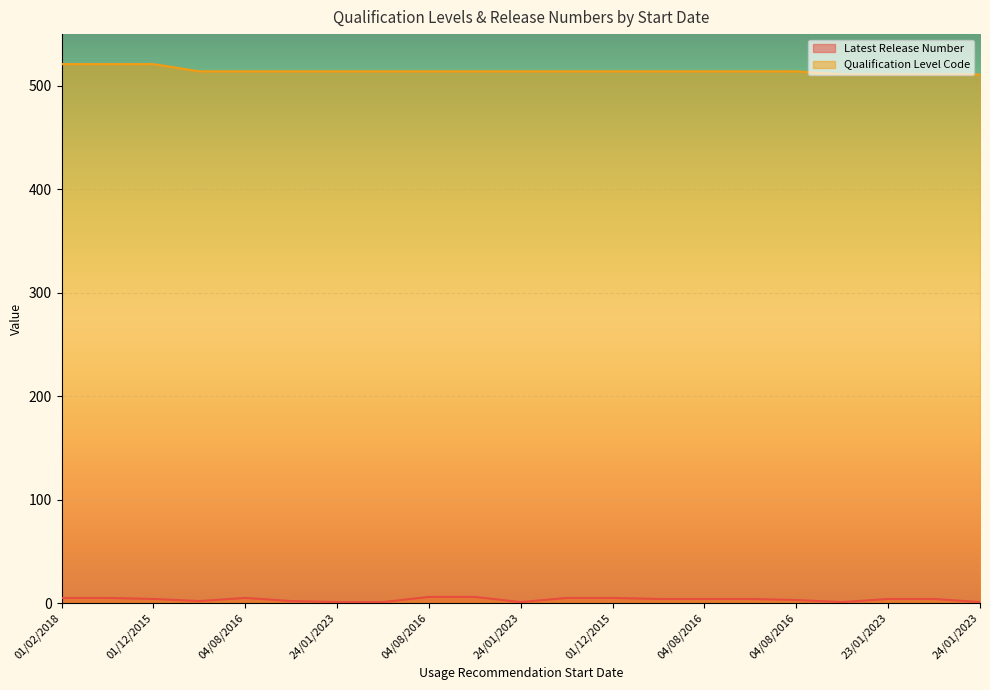

True or false: Latest Release Number and Qualification Level Code cross at least once.

False